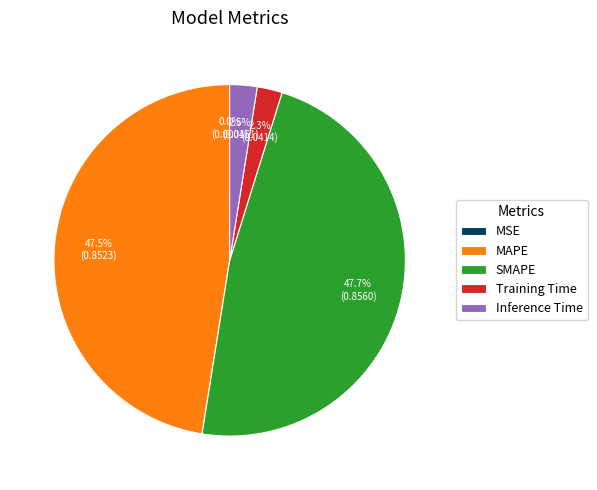

What percentage is NOT represented by Inference Time?

97.5%